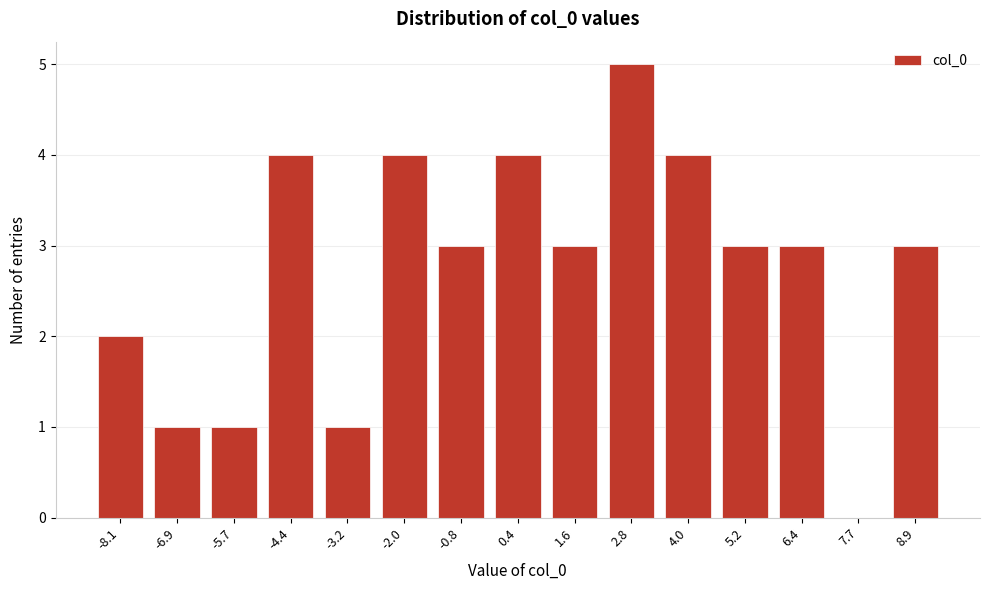

Reading left to right, transcribe all the data shown in this chart.

-8.1=2	-6.9=1	-5.7=1	-4.4=4	-3.2=1	-2.0=4	-0.8=3	0.4=4	1.6=3	2.8=5	4.0=4	5.2=3	6.4=3	7.7=0	8.9=3